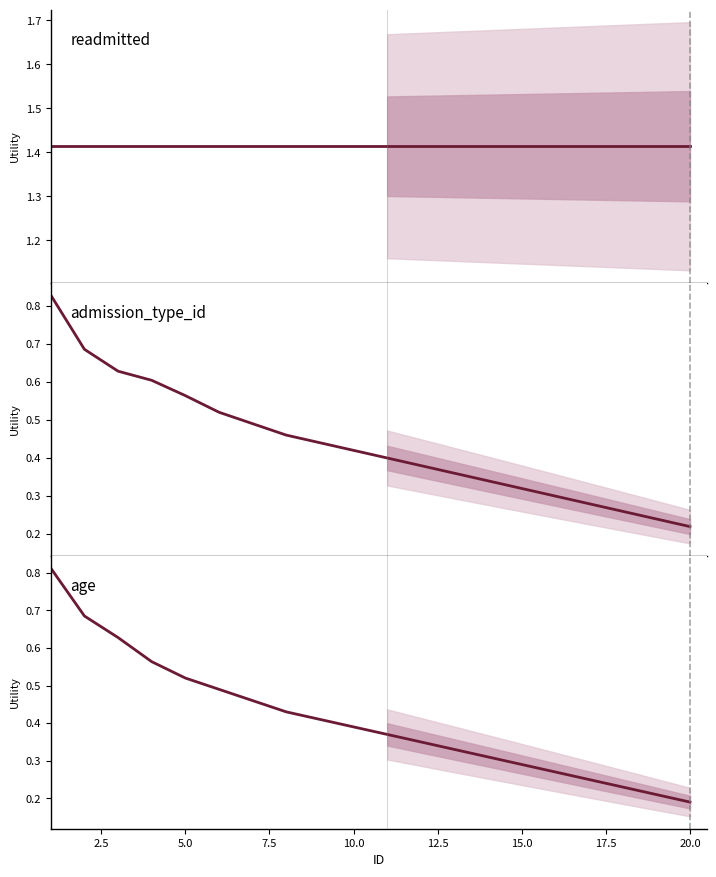

What is the difference between the maximum and minimum values in the age series?

0.6